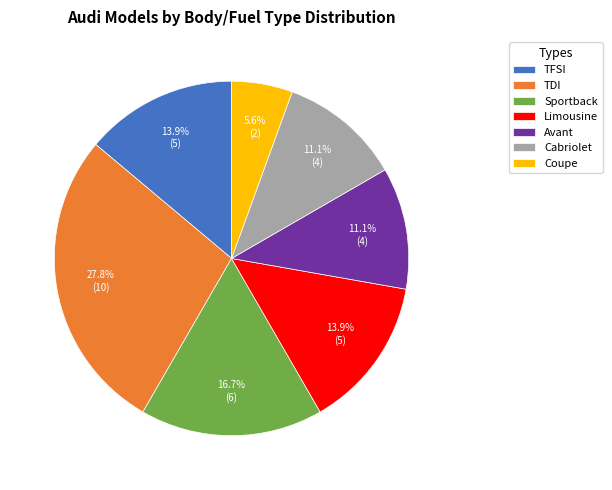

Which has a higher value, Cabriolet or Coupe?

Cabriolet